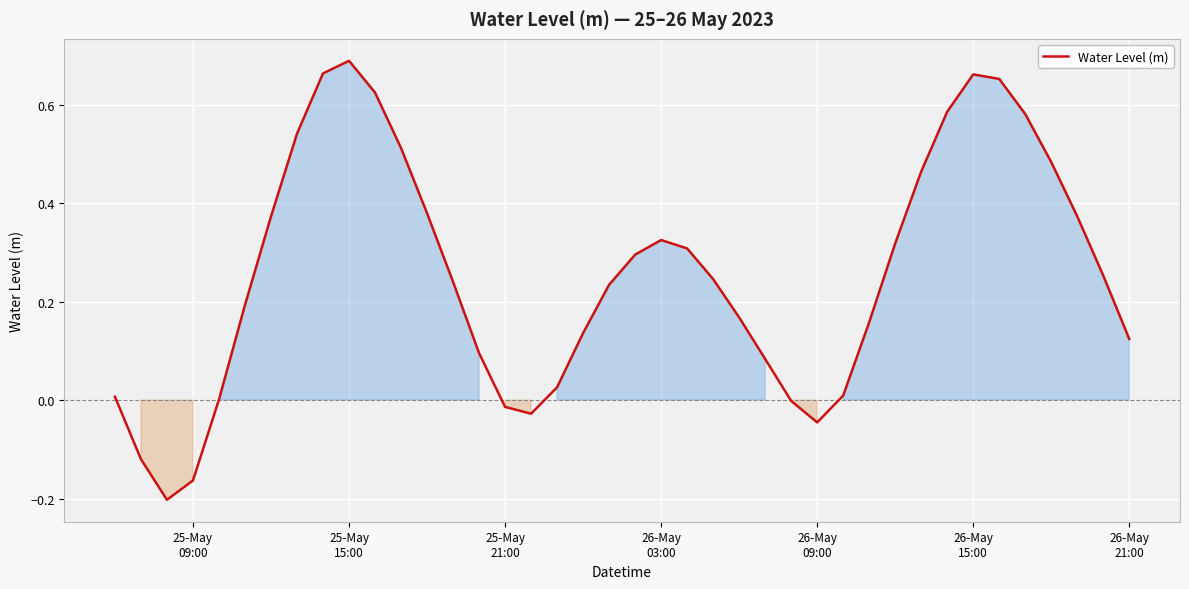

How many lines are shown in the chart?

1